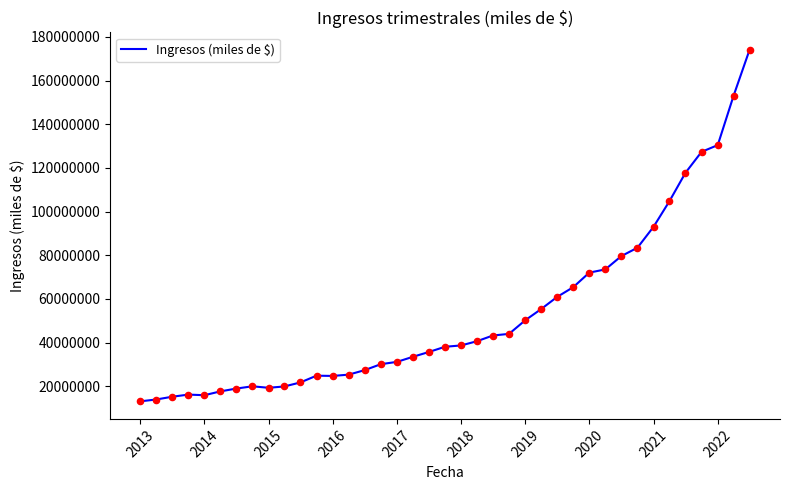

What is the greatest value displayed?

174057836